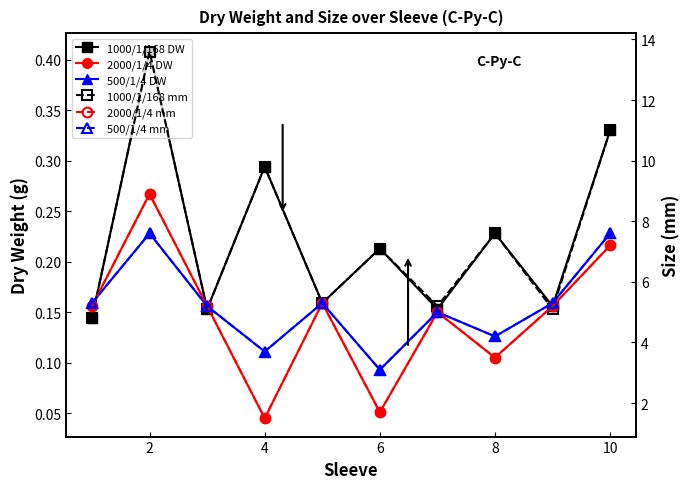

What is the sum of all 500/1/4 mm values?

52.3